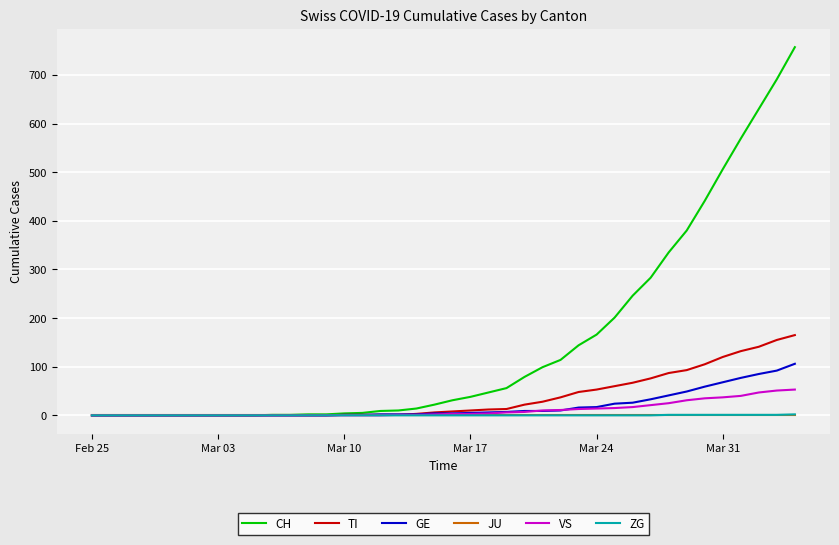

Which series has the widest spread of values?

CH